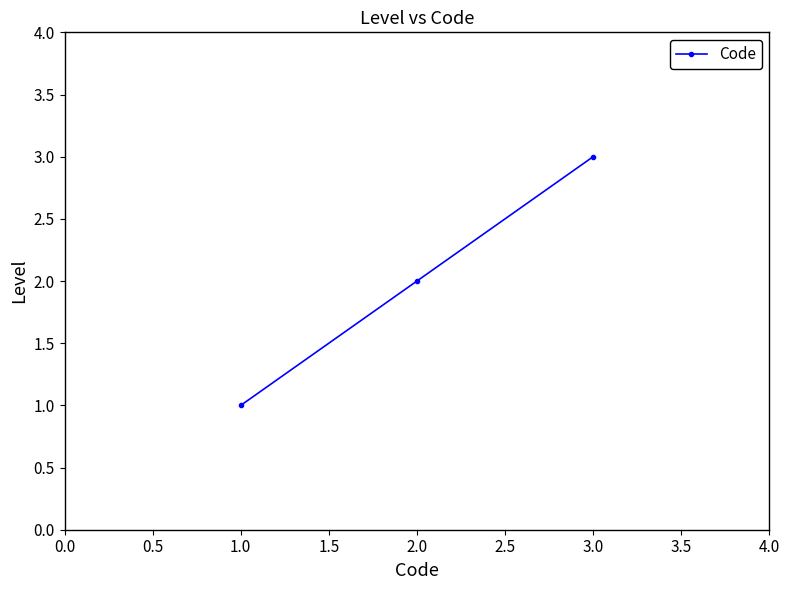

Is it true that the value at 2.0 is 1?

False